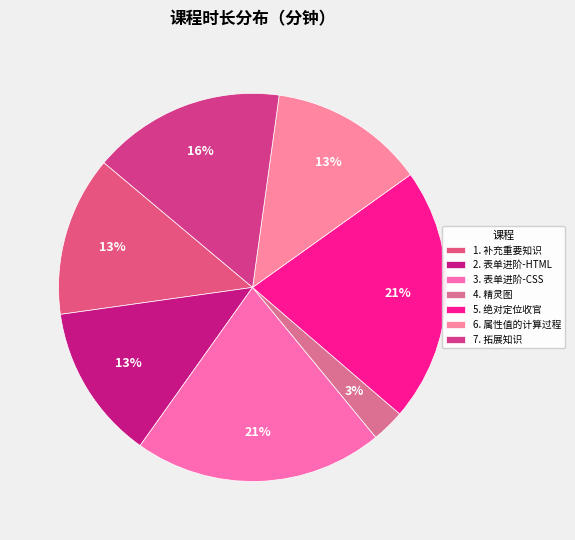

To the nearest percent, what is the average slice percentage?

14%